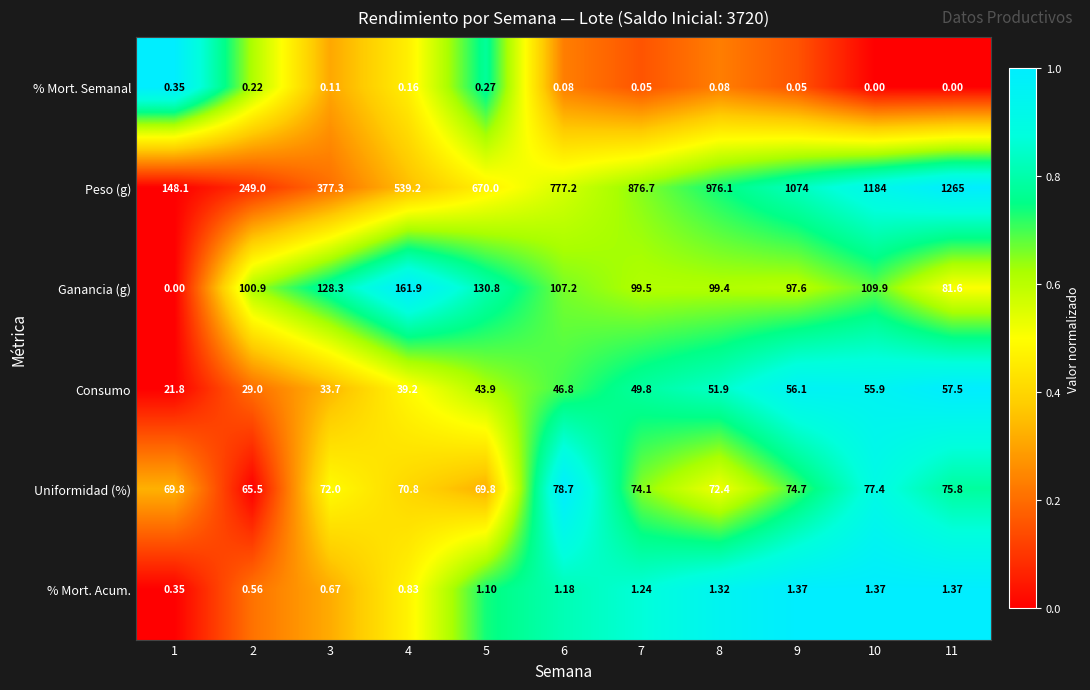

Which series has the largest total across all categories?

Peso (g)